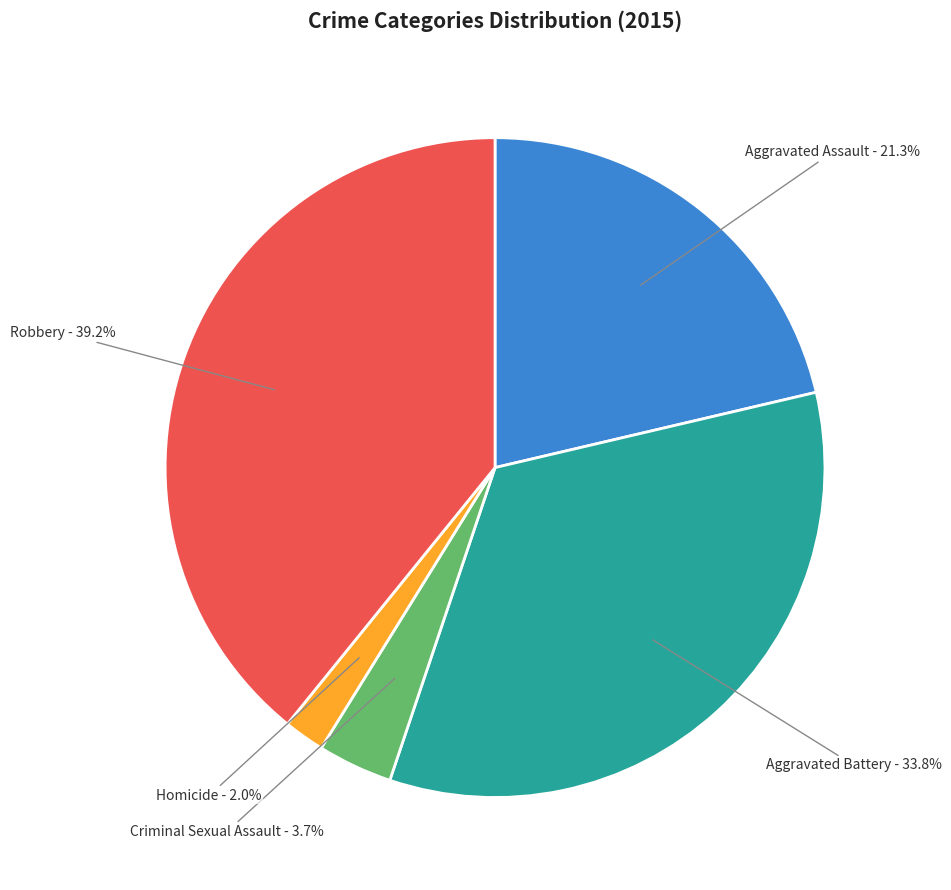

Combined, what portion of the pie is Homicide and Criminal Sexual Assault?

5.7%